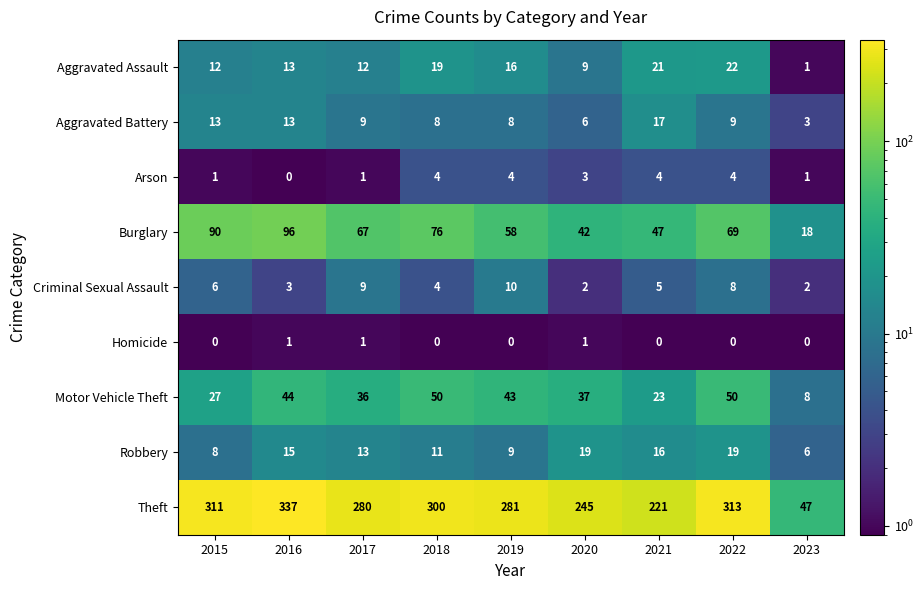

What is the difference between the highest and lowest values at 2018?

300